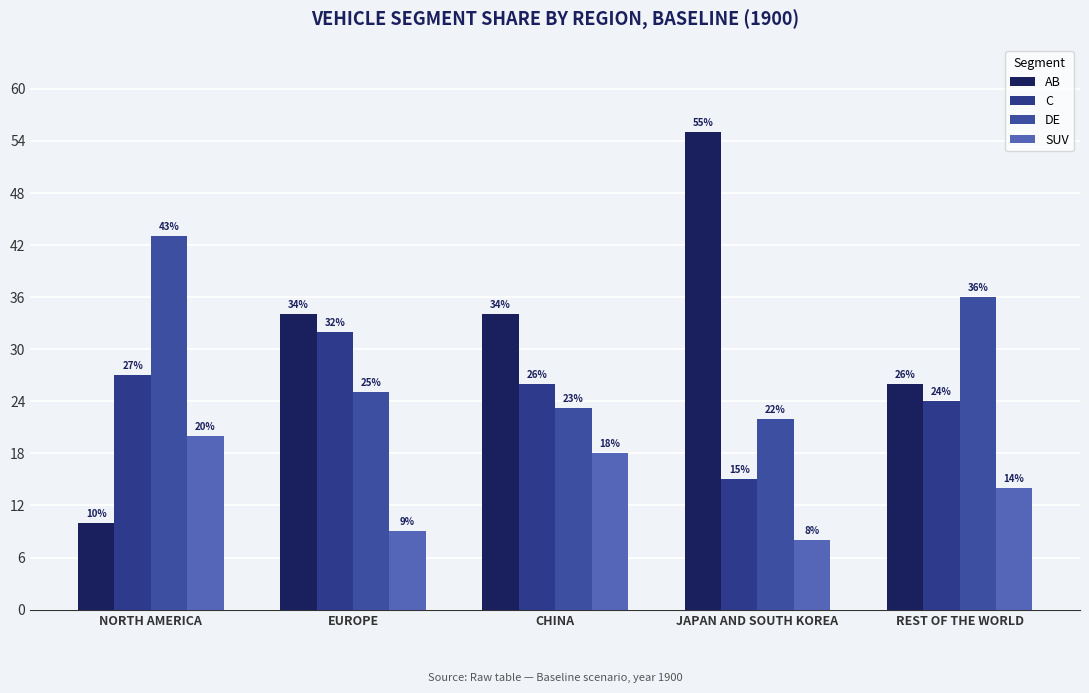

Which series changed the most between EUROPE and JAPAN AND SOUTH KOREA?

AB